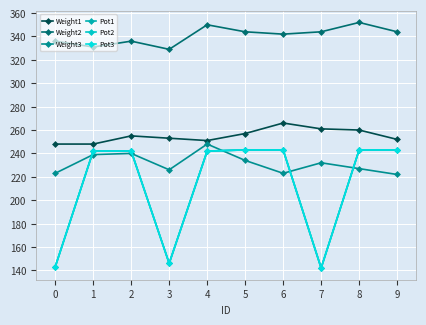

Does the chart have visible grid lines?

Yes